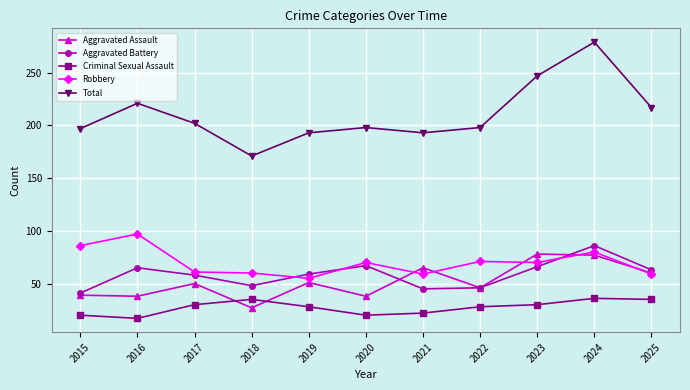

How many data points in Robbery are less than 70?

5